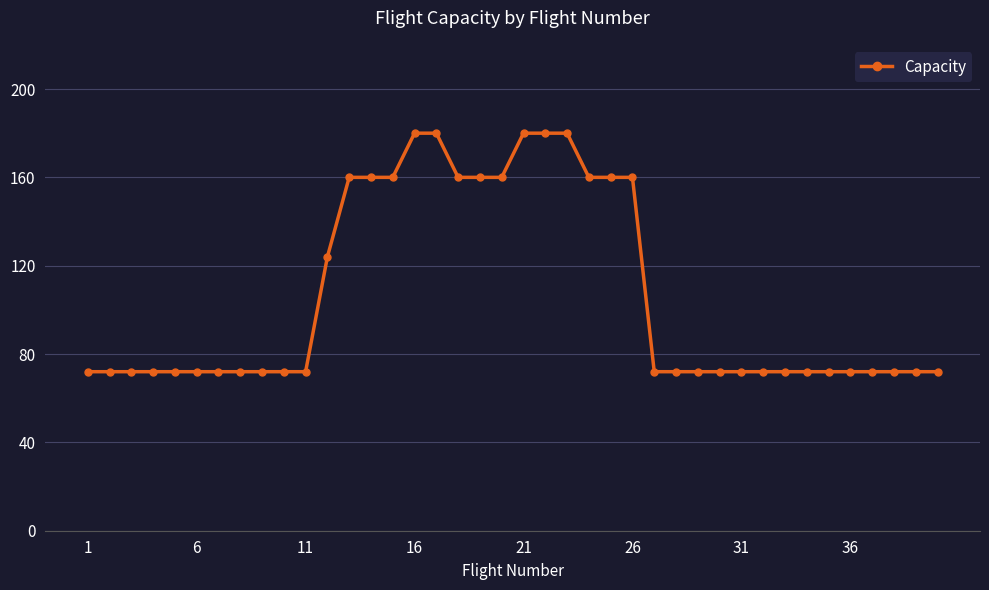

How many values are between 72 and 160?

35